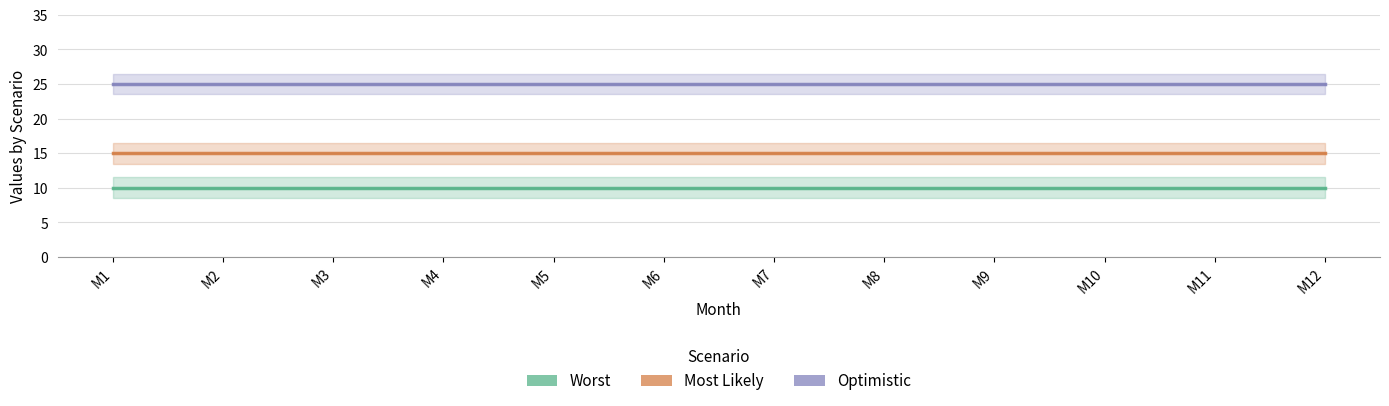

The Optimistic series shows 25 at M7. True or false?

True